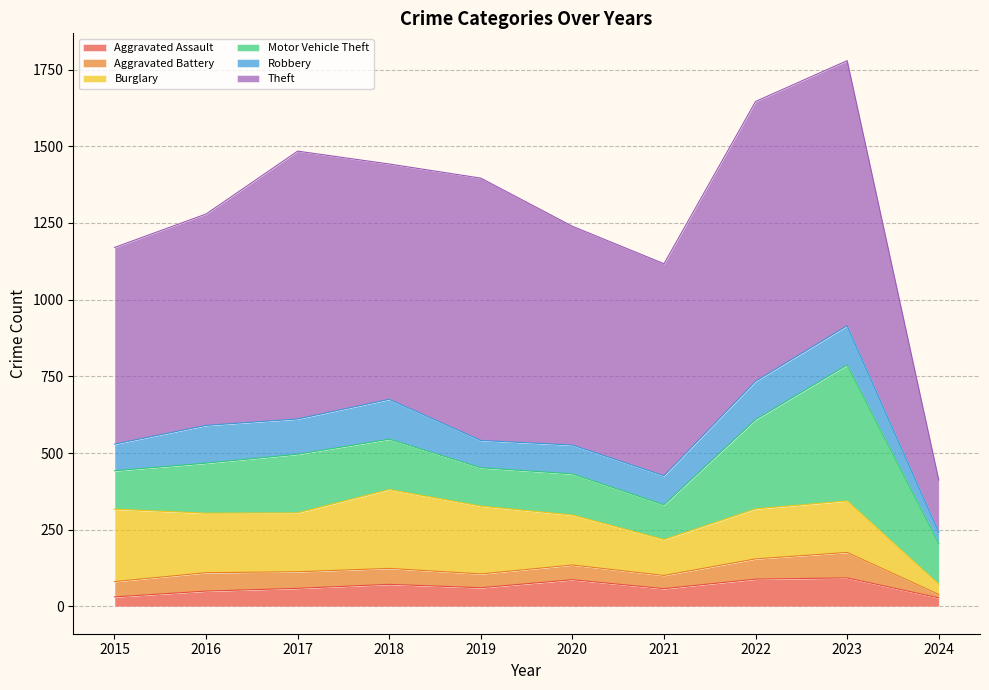

Count the number of categories in the chart.

10